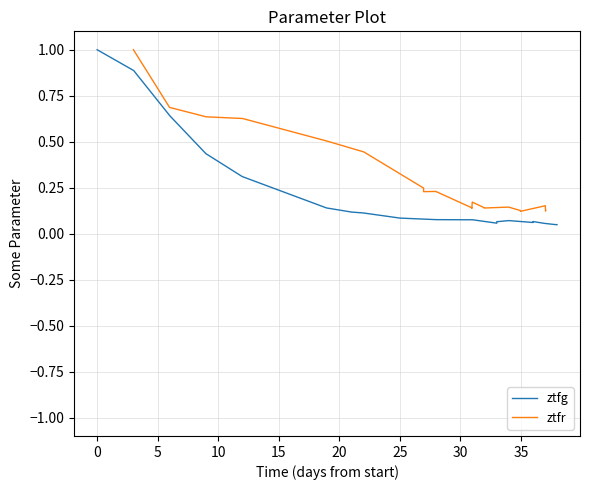

Does the chart display data point markers on the line(s)?

No